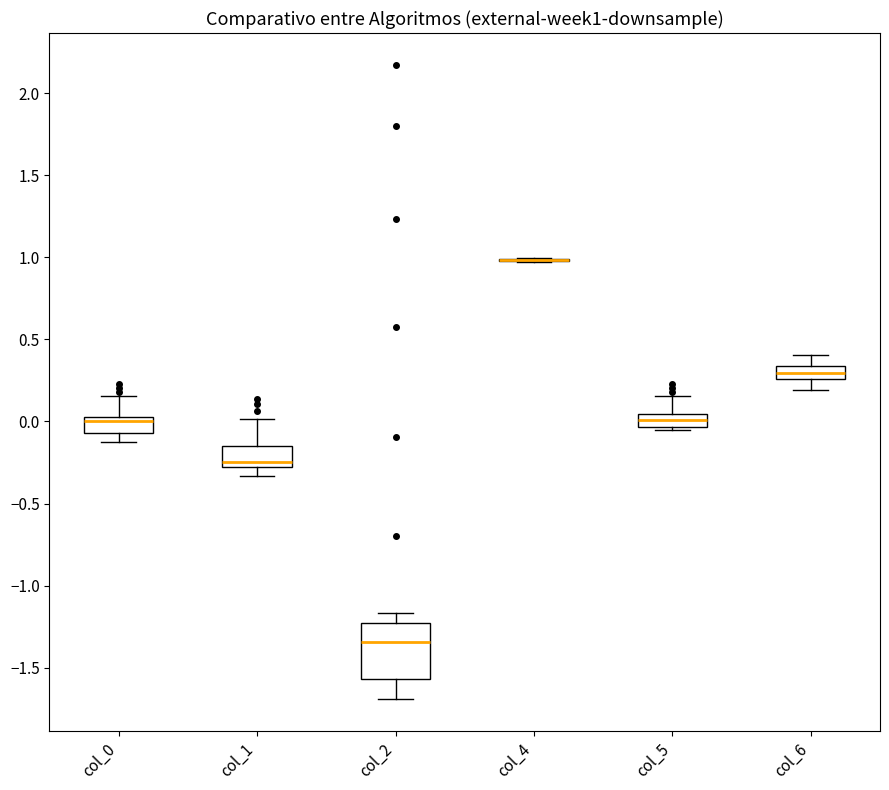

Reading left to right, transcribe this box plot: for each box, give where its median line is, the range the box spans, and where its two whiskers end, as read against the y-axis. The values are not printed on the chart, so give them approximately, as read against the axis.

col_0: median 0.00, box -0.05 to 0.05, whiskers -0.15 to 0.15
col_1: median -0.25, box -0.30 to -0.15, whiskers -0.35 to 0.00
col_2: median -1.35, box -1.55 to -1.25, whiskers -1.70 to -1.15
col_4: box collapsed to a line at 1.00, whiskers 0.95 to 1.00
col_5: median 0.00, box -0.05 to 0.05, whiskers -0.05 (just below the box's lower edge) to 0.15
col_6: median 0.30, box 0.25 to 0.35, whiskers 0.20 to 0.40